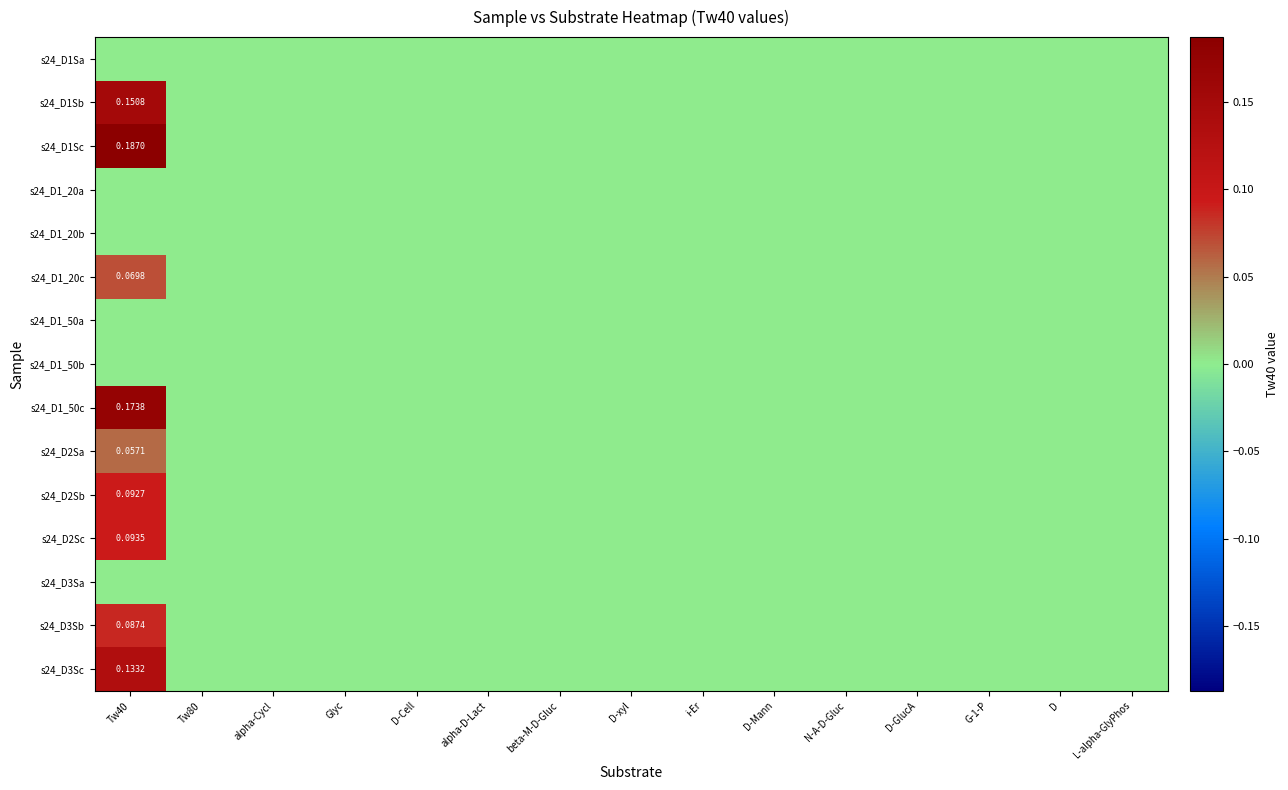

Is it true that s24_D3Sc equals 0.0 at D-Cell?

True